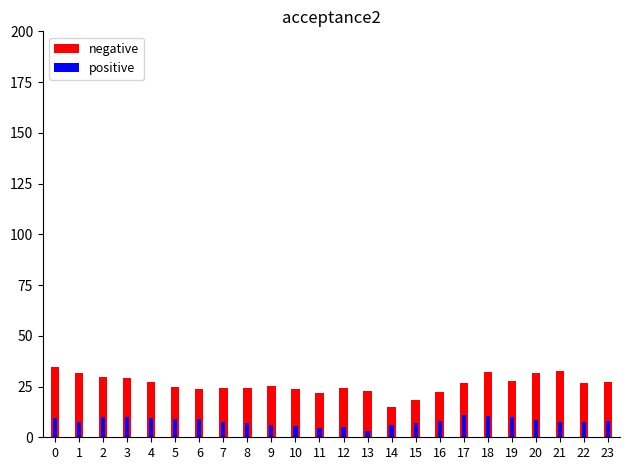

What is the approximate value of negative at 17?

26.9